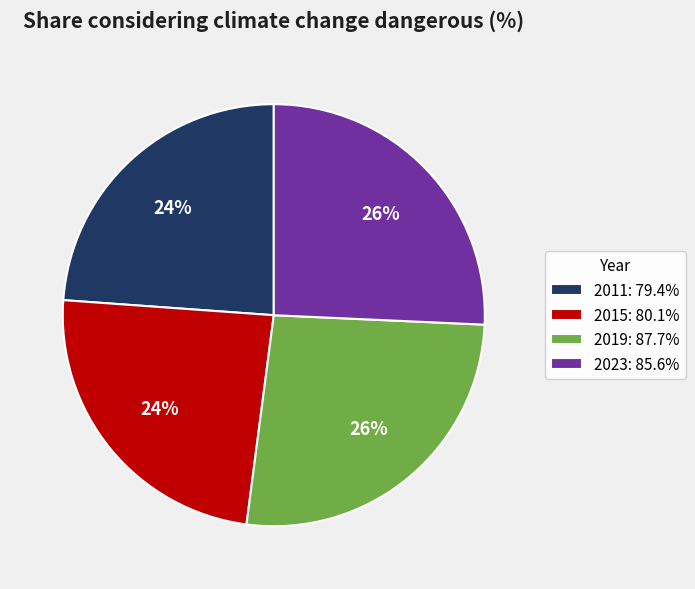

Does 2015: 80.1% represent more than half of the total?

No